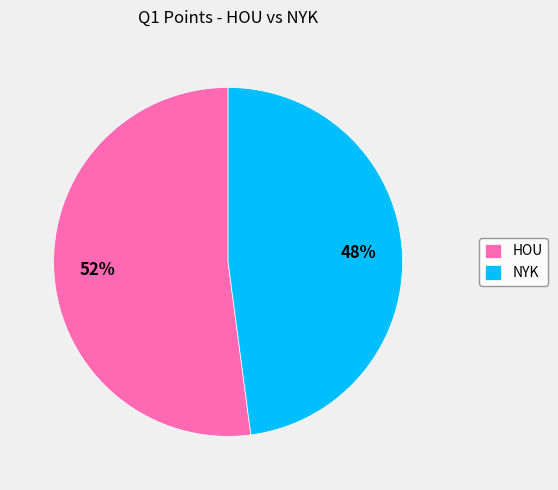

Do HOU and NYK together represent more than half of the pie?

Yes